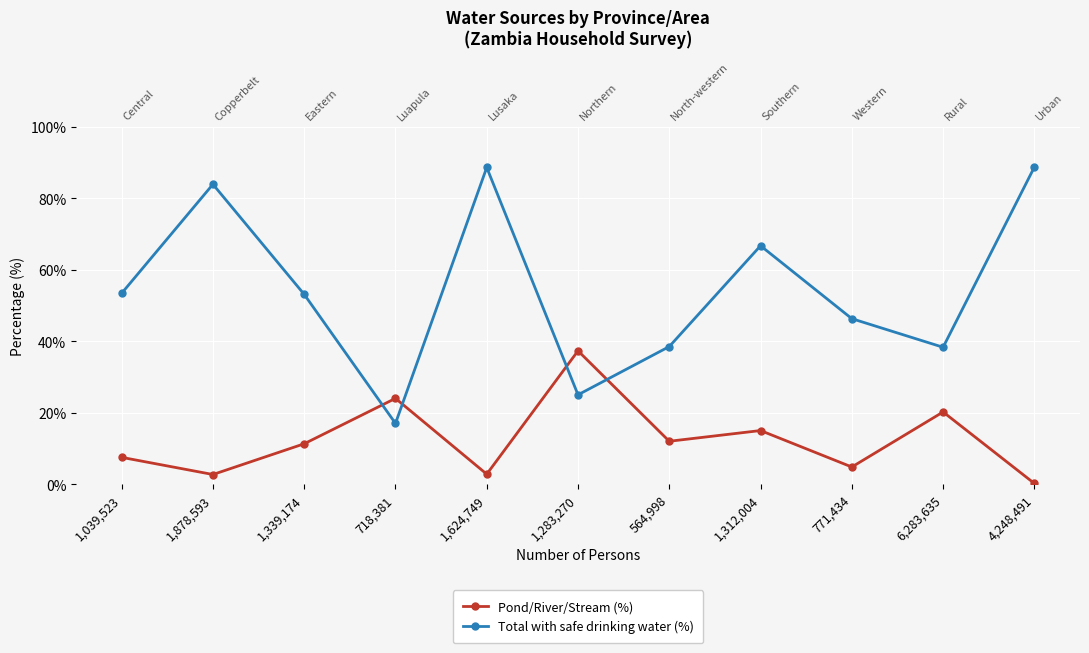

What is the value of the Total with safe drinking water (%) point at the 5th from the left?

88.6